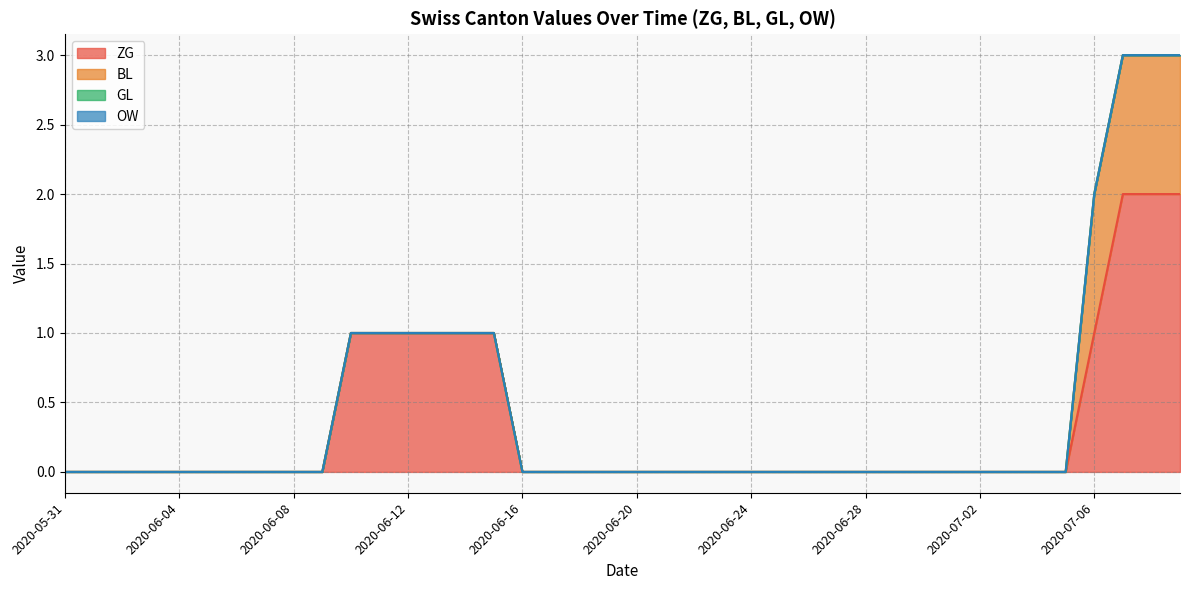

True or false: OW has a value of 0 at 2020-07-01.

True